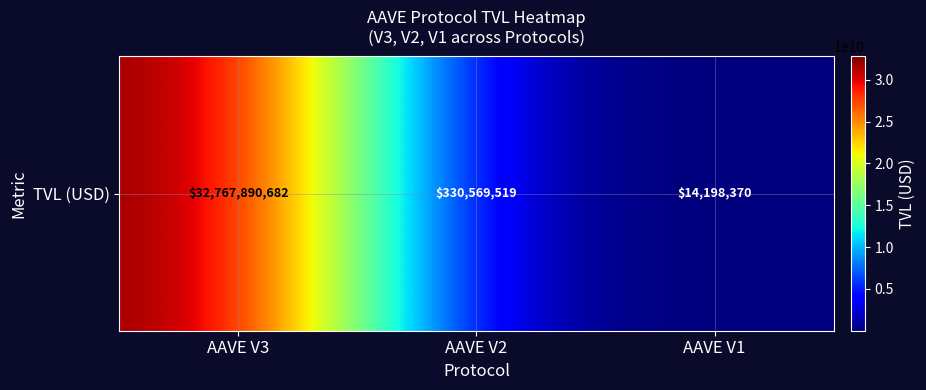

Reading right to left, list all the values displayed in this chart.

AAVE V1=14198370.1	AAVE V2=330569518.8	AAVE V3=32767890681.9